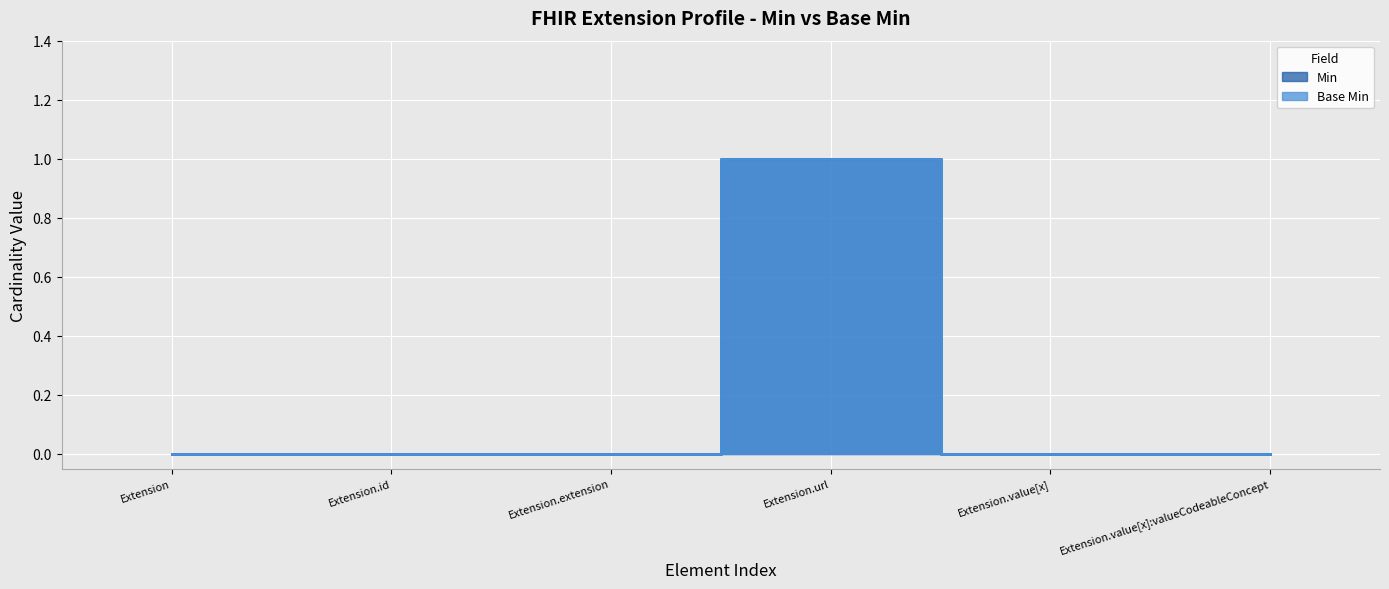

Count the Min values in the range 0 to 1.

6